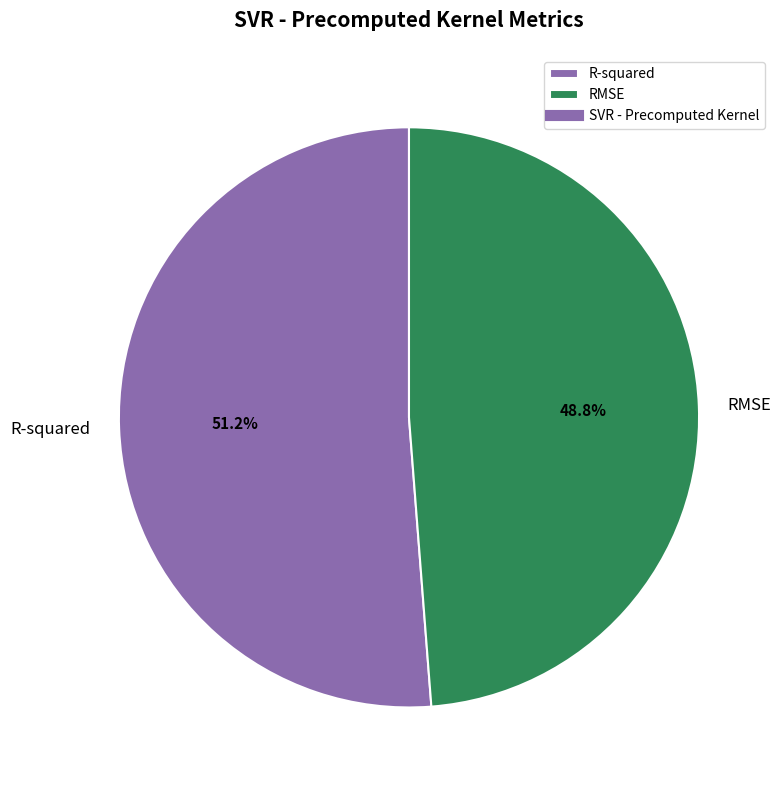

Is there any slice that represents more than half of the pie?

Yes